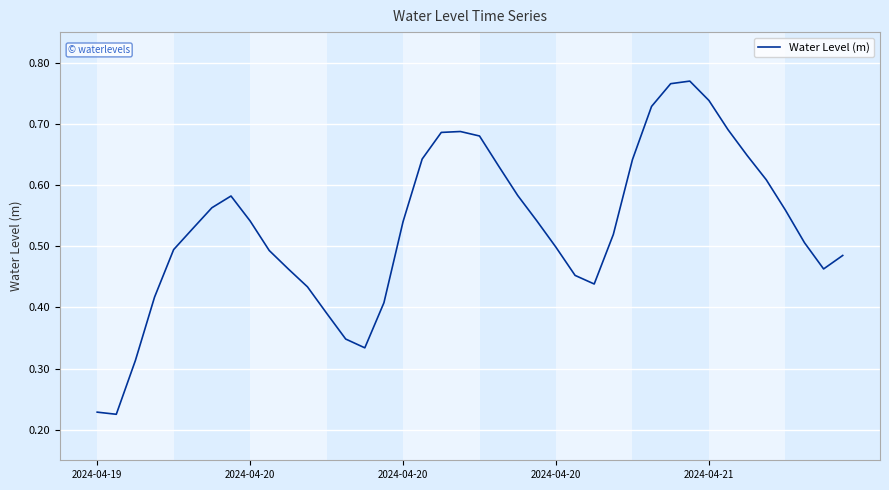

Reading right to left, what are all the values shown in this chart?

0.5	0.5	0.5	0.6	0.6	0.6	0.7	0.7	0.8	0.8	0.7	0.6	0.5	0.4	0.5	0.5	0.5	0.6	0.6	0.7	0.7	0.7	0.6	0.5	0.4	0.3	0.3	0.4	0.4	0.5	0.5	0.5	0.6	0.6	0.5	0.5	0.4	0.3	0.2	0.2